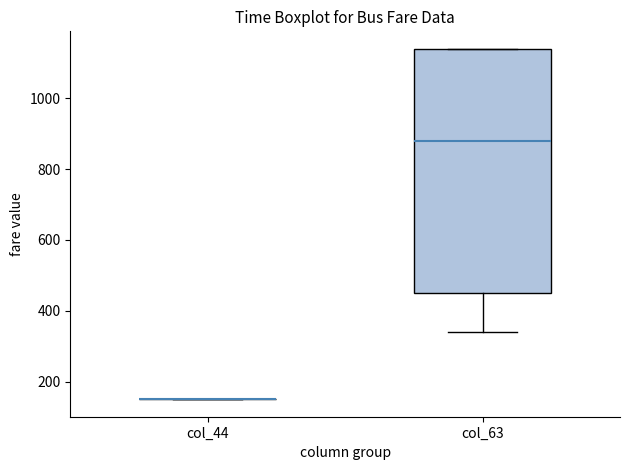

Reading left to right, read every box against the y-axis: the position of its median line, the range the box covers, and the ends of its whiskers. The values are not printed on the chart, so give them approximately, as read against the axis.

col_44: box collapsed to a line at 160, whiskers 160 to 160
col_63: median 880, box 460 to 1140, whiskers 340 to 1140